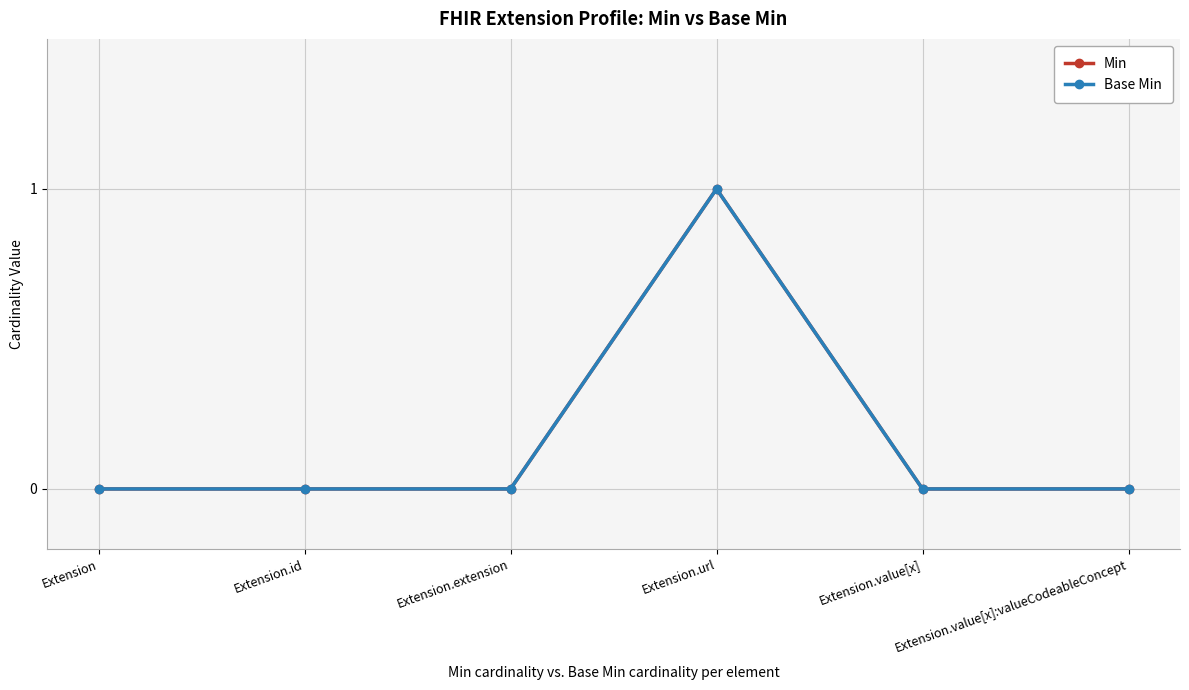

Reading left to right, extract all data points from this chart.

Min: Extension=0	Extension.id=0	Extension.extension=0	Extension.url=1	Extension.value[x]=0	Extension.value[x]:valueCodeableConcept=0
Base Min: Extension=0	Extension.id=0	Extension.extension=0	Extension.url=1	Extension.value[x]=0	Extension.value[x]:valueCodeableConcept=0